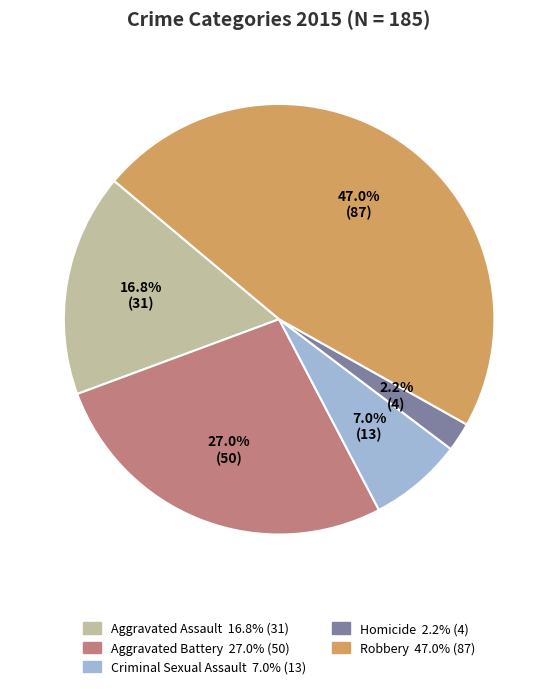

To the nearest percent, what is the difference between the largest and smallest slice percentages?

45%